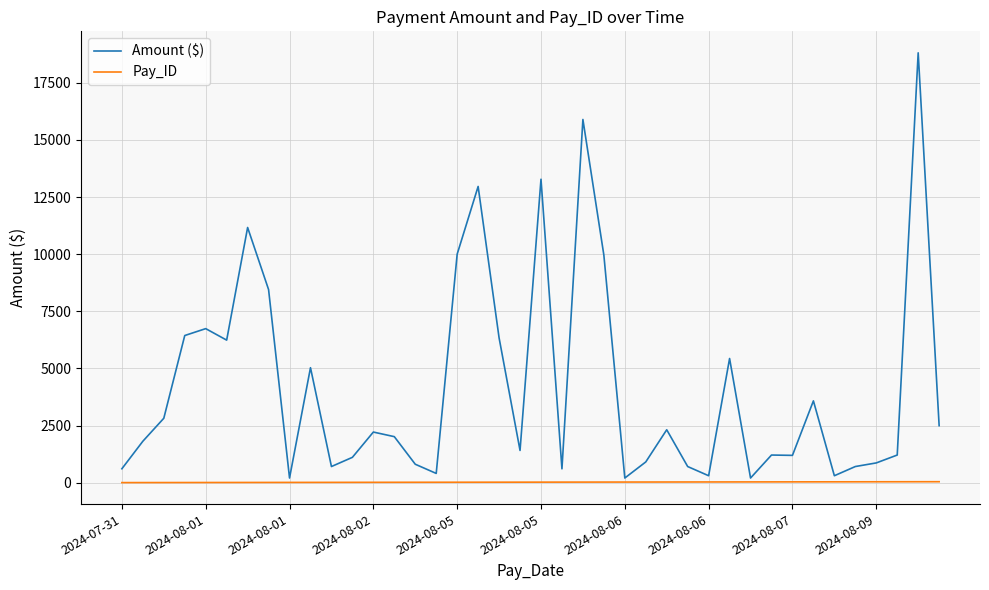

What is the minimum value for Amount ($)?

201.2